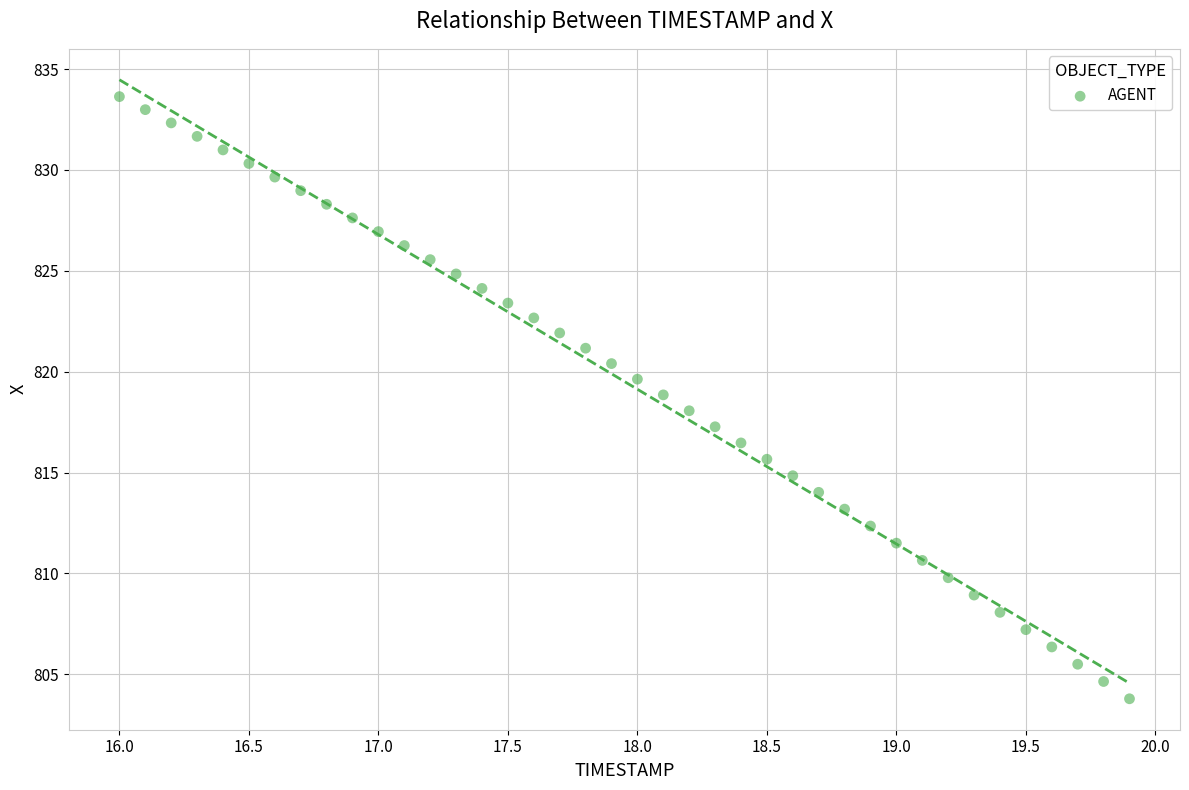

What is the range of X values (max minus min)?

3.9